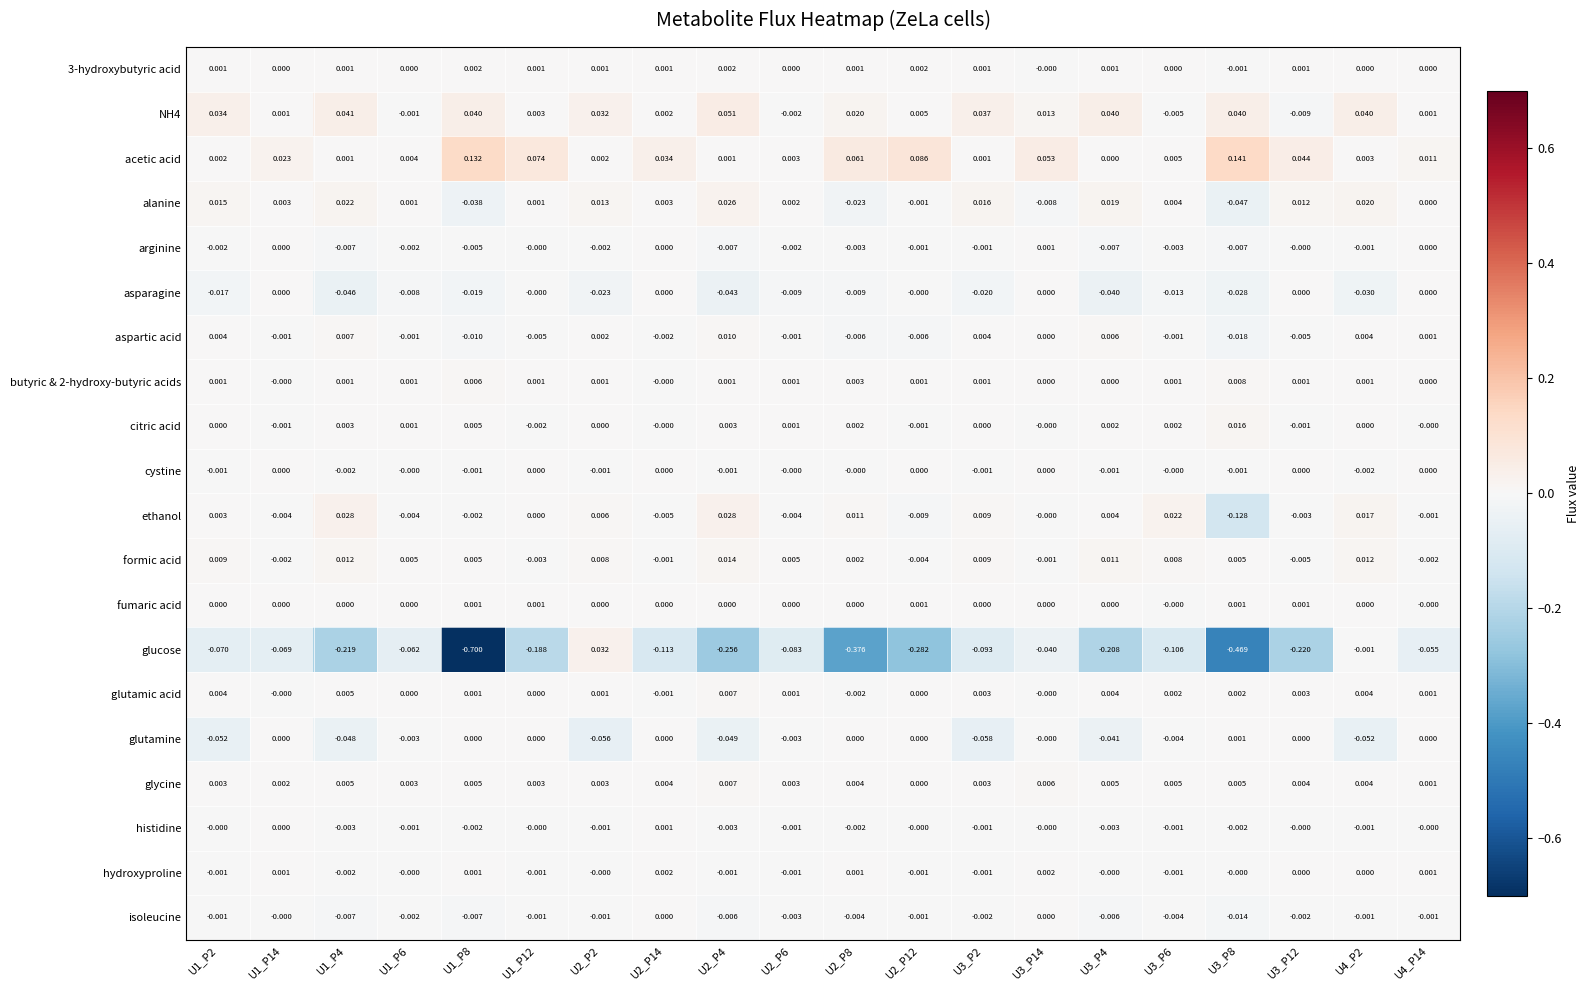

Which series has the largest total across all categories?

acetic acid